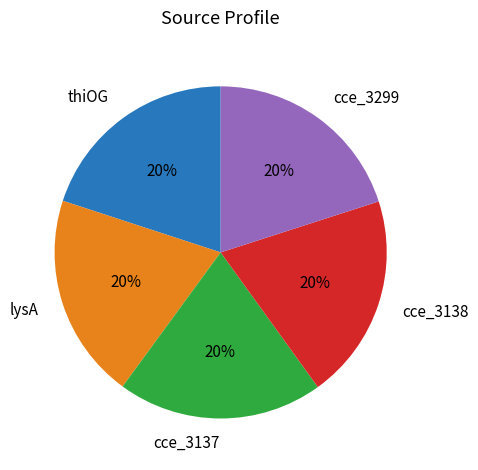

The cce_3137 slice represents 20% of the pie. True or false?

True